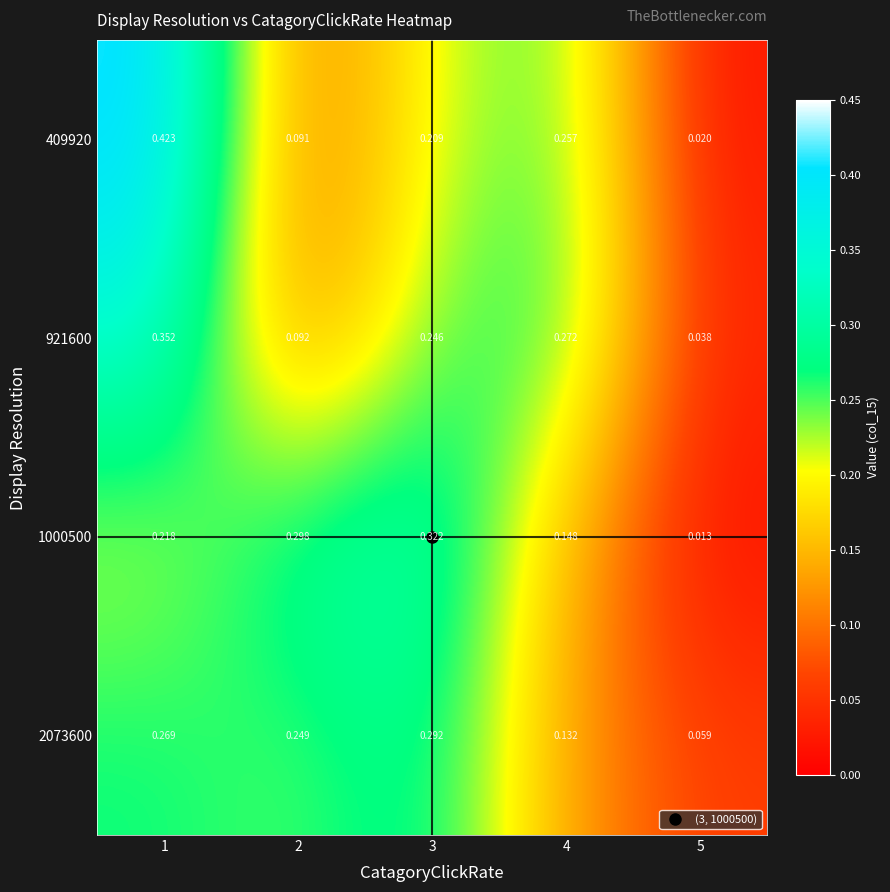

Is the value of 1000500 at 3 greater than the value of 409920 at 2?

Yes